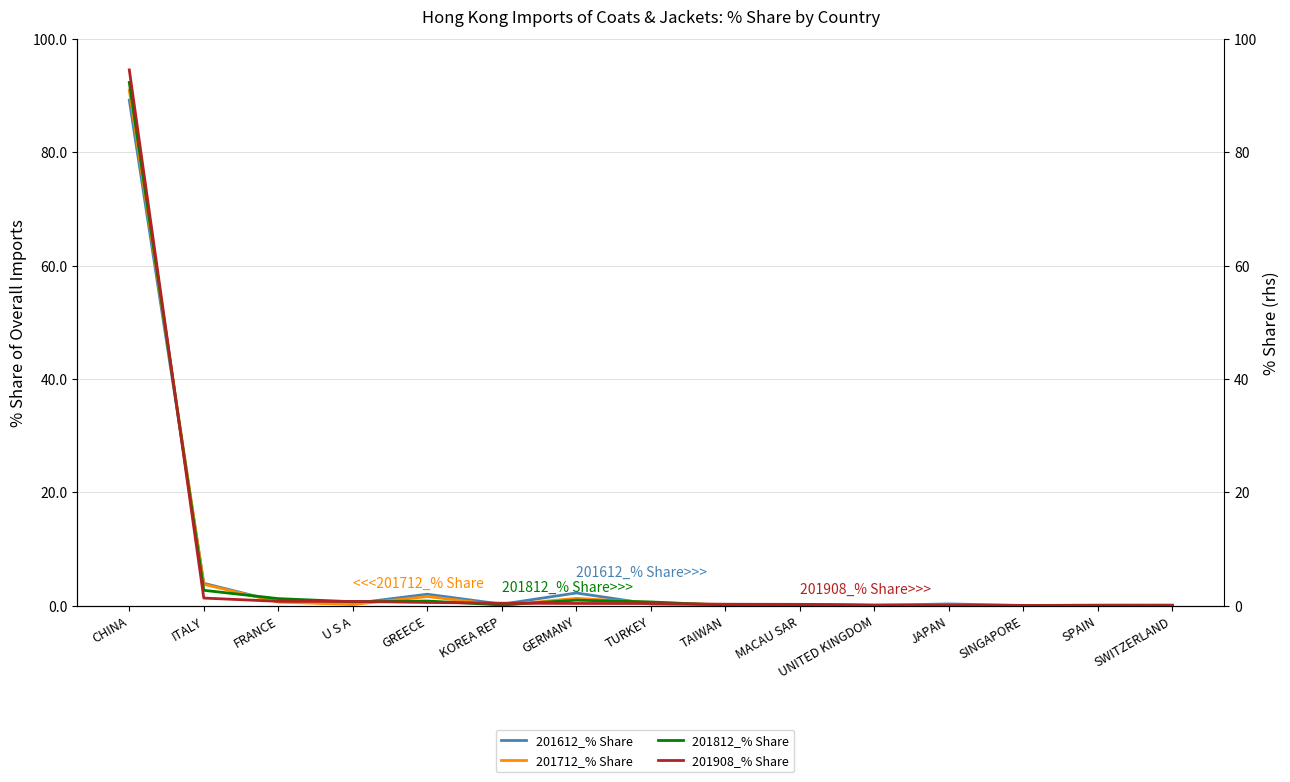

How many interior local peaks does the 201712_% Share series have?

5